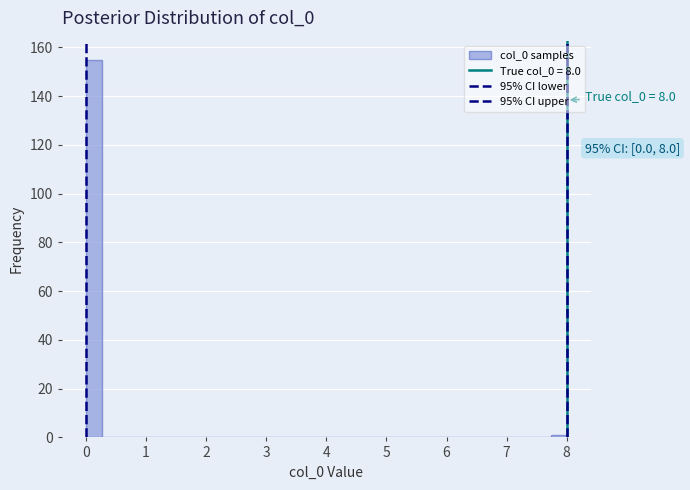

Read against the x-axis, roughly where is the centre of the tallest bar?

0.1